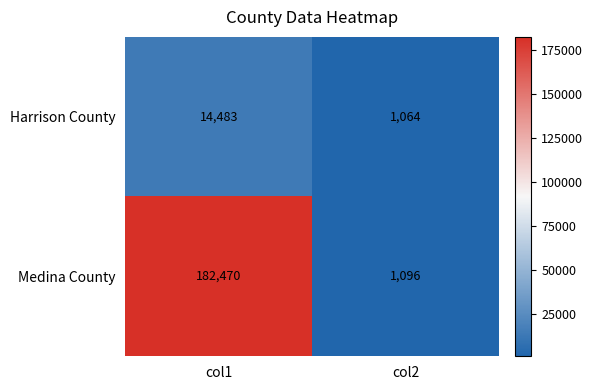

What is the total value across all series at col2?

2160